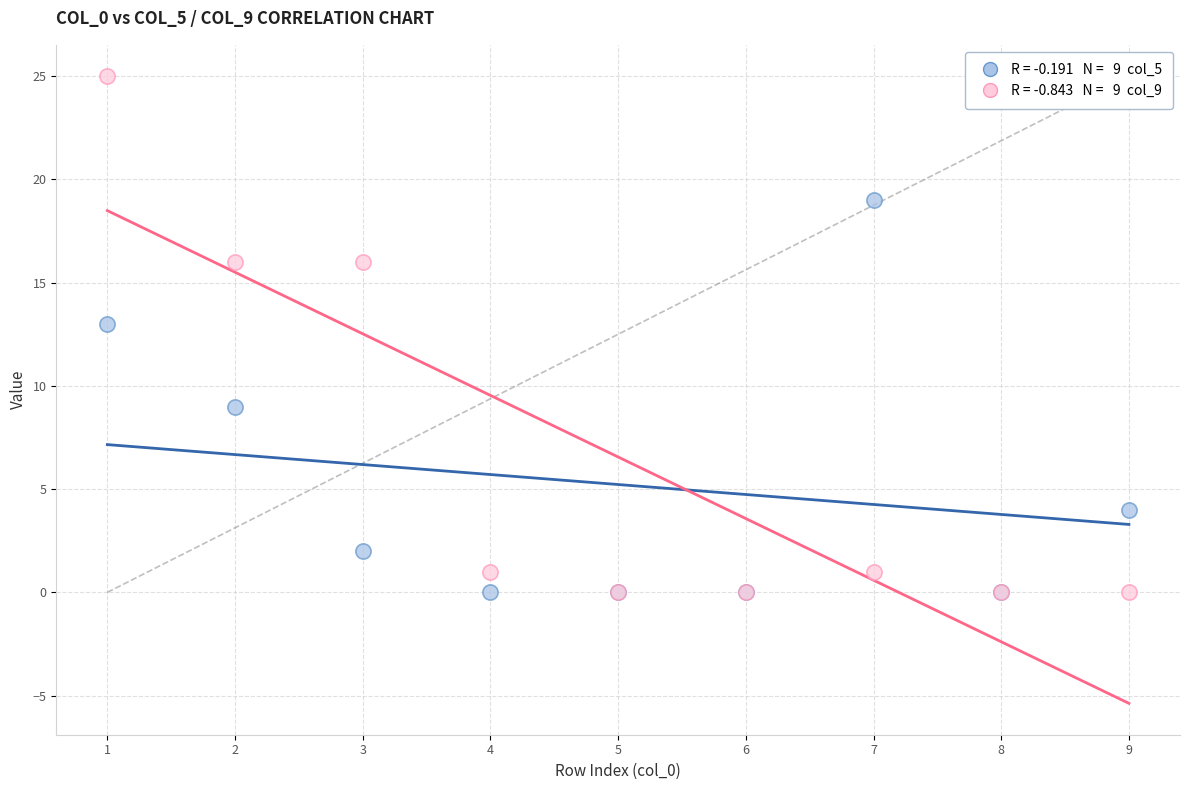

Across all series, what Y value is closest to 12?

13